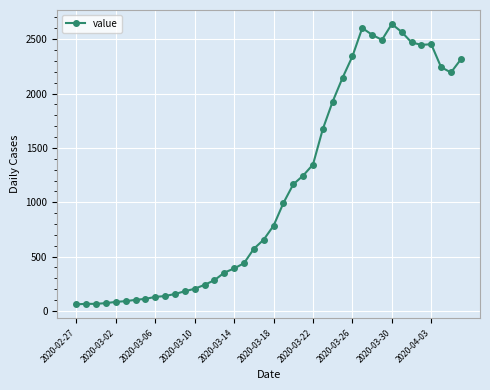

What is the maximum value shown in the chart?

2640